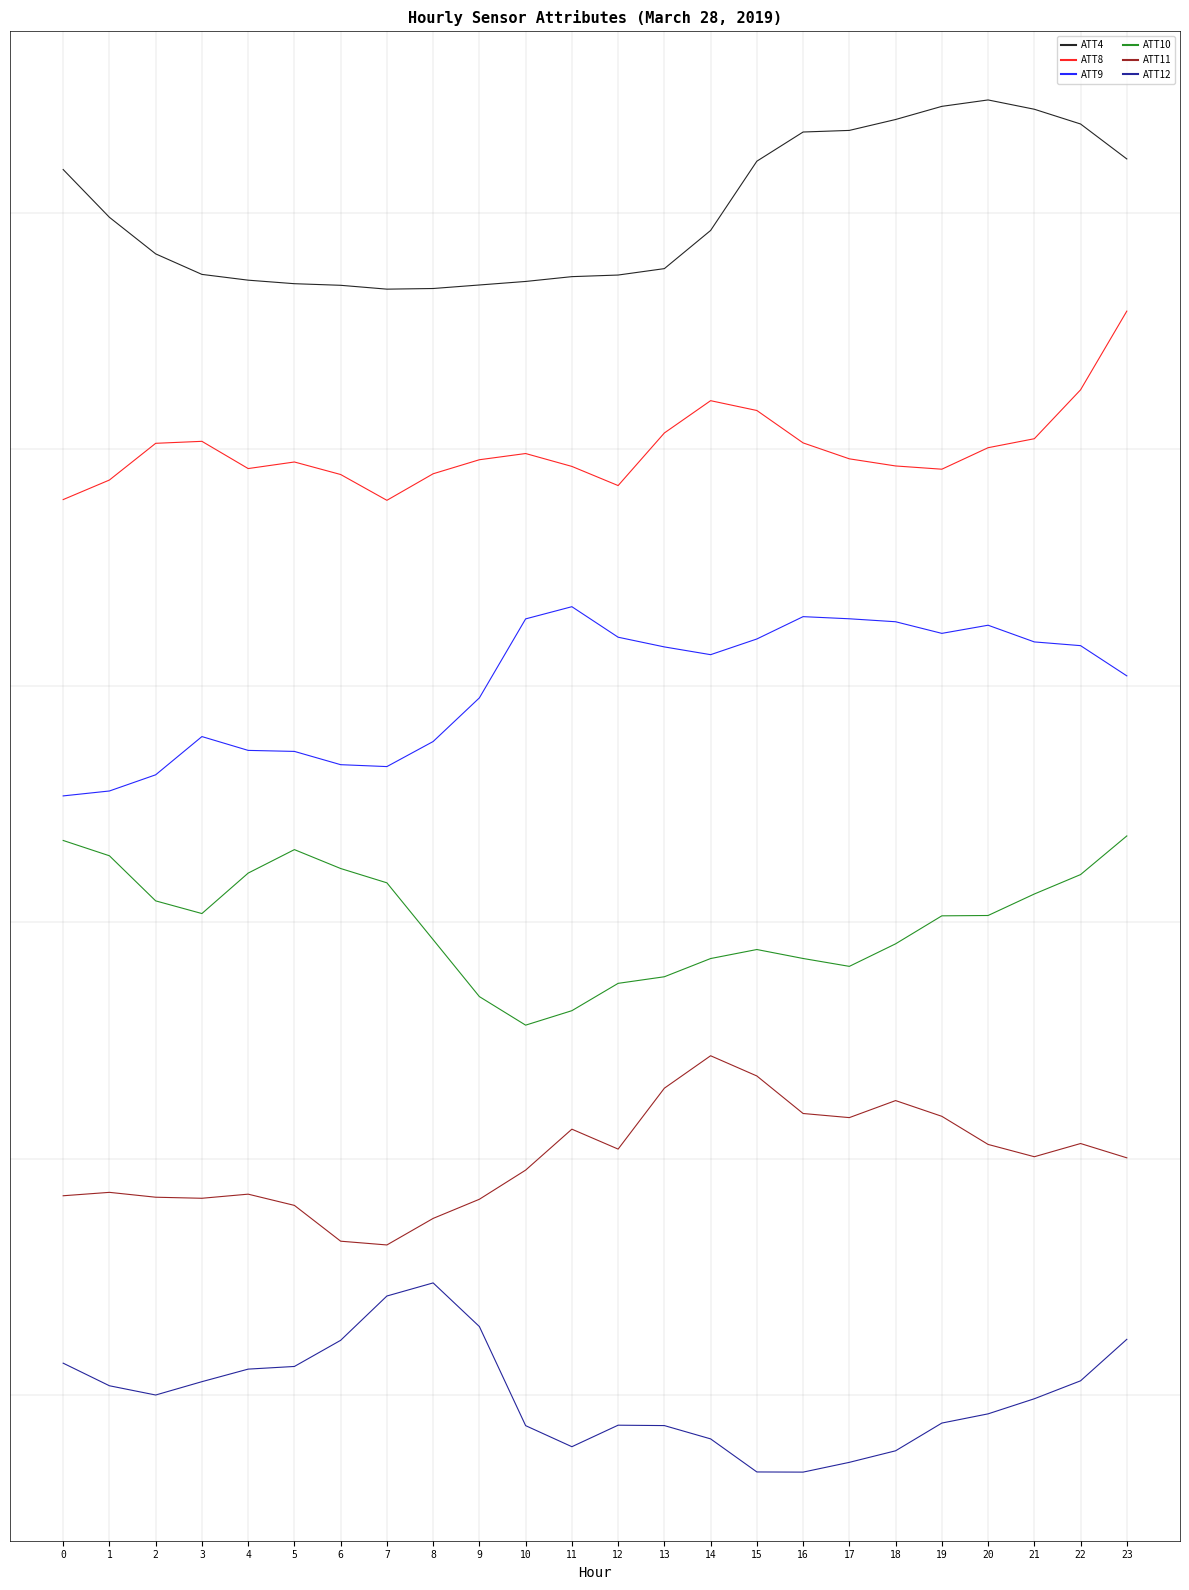

What are all the series names shown in the legend?

ATT4, ATT8, ATT9, ATT10, ATT11, ATT12